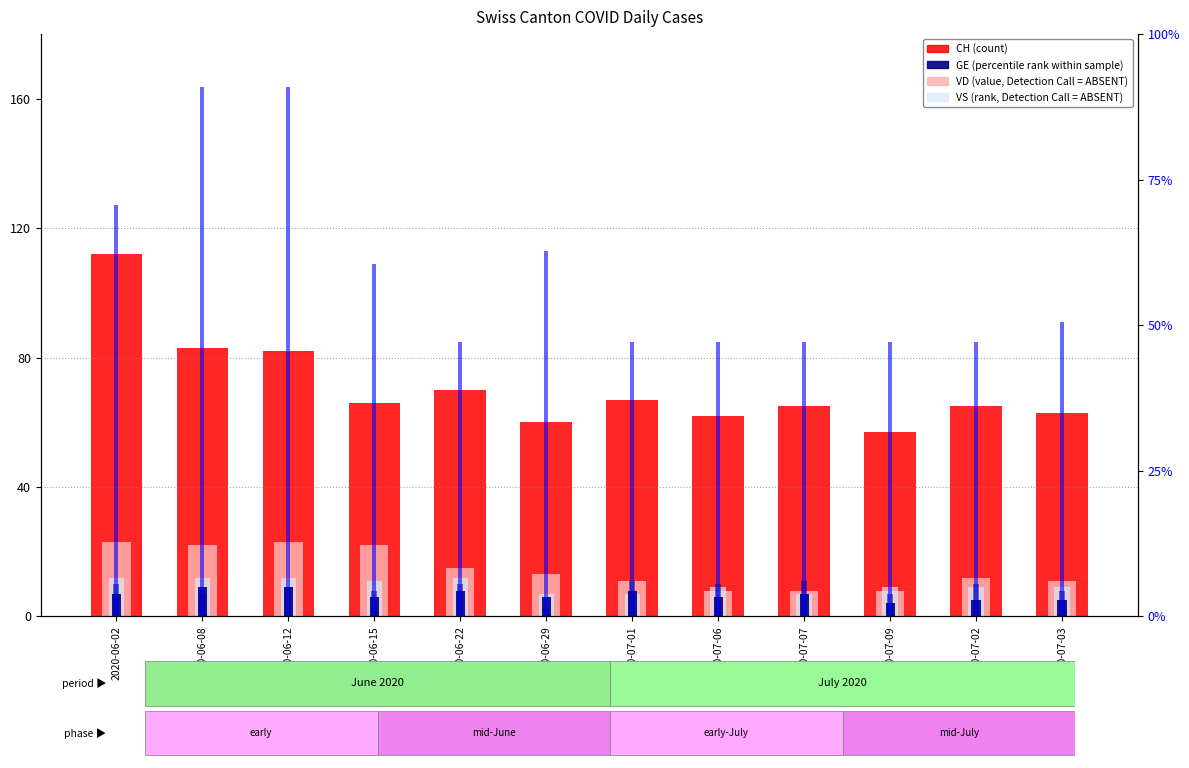

What is the sum of the ZH values at 2020-06-08 and 2020-06-02?

17.0